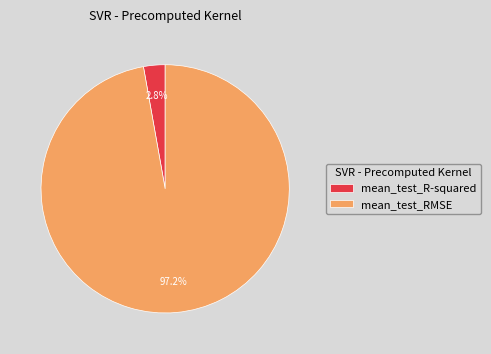

How many segments does this pie chart have?

2